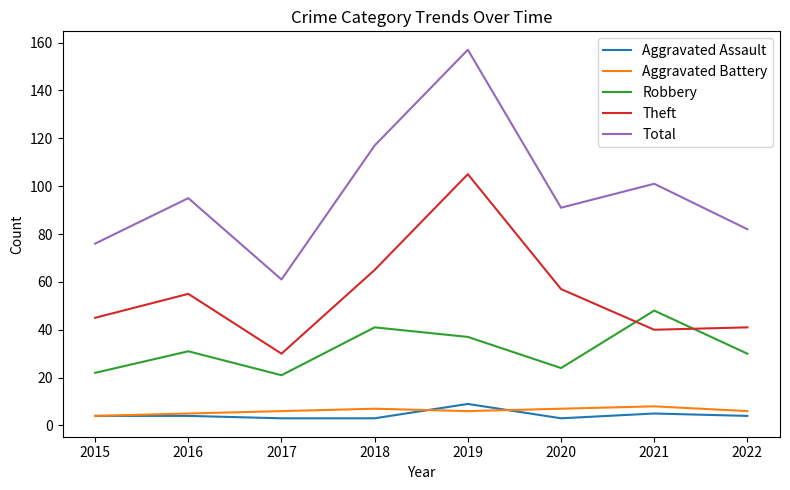

What are all the series names shown in the legend?

Aggravated Assault, Aggravated Battery, Robbery, Theft, Total